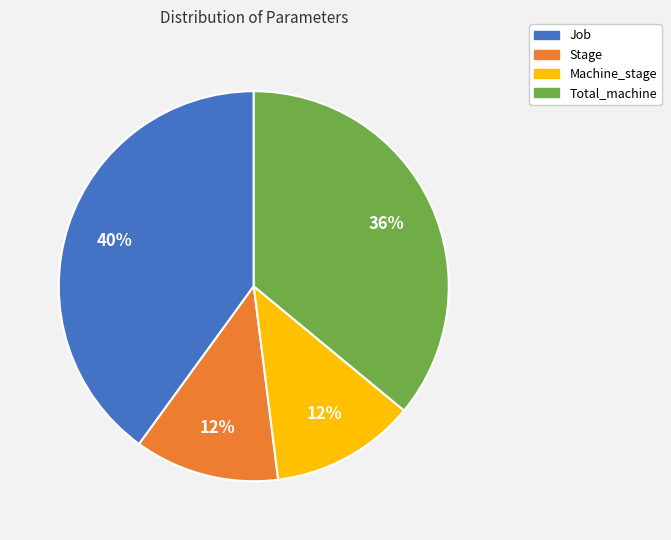

True or false: Stage accounts for 12% of the total.

True